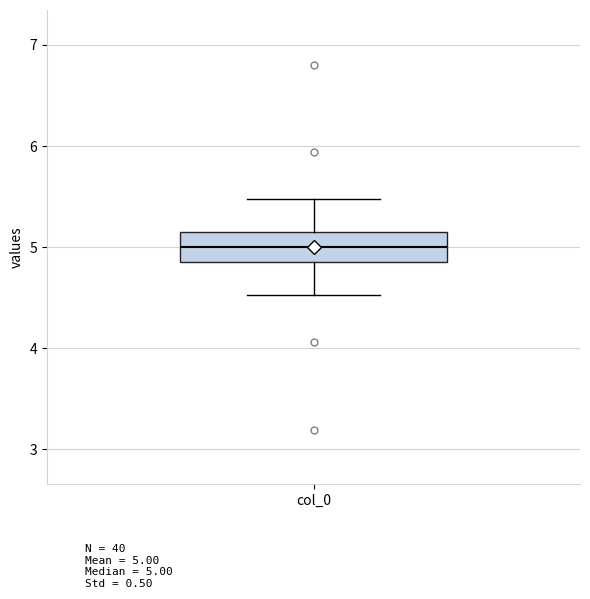

Transcribe this box plot: give where the median line is, the range the box spans, and where the two whiskers end, as read against the y-axis. The values are not printed on the chart, so give them approximately, as read against the axis.

median 5.0, box 4.8 to 5.2, whiskers 4.5 to 5.5